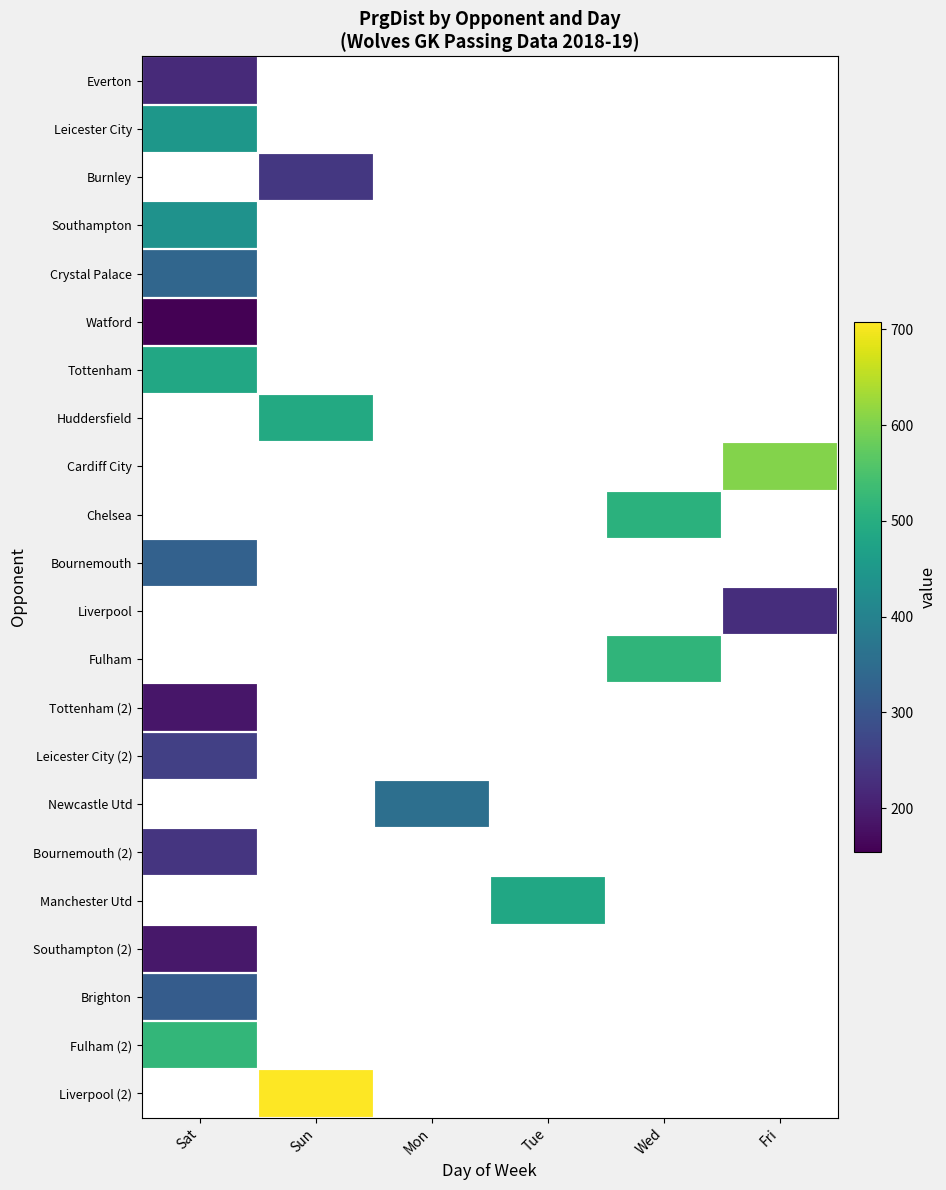

What is the difference between the highest and lowest values at Sat?

366.0